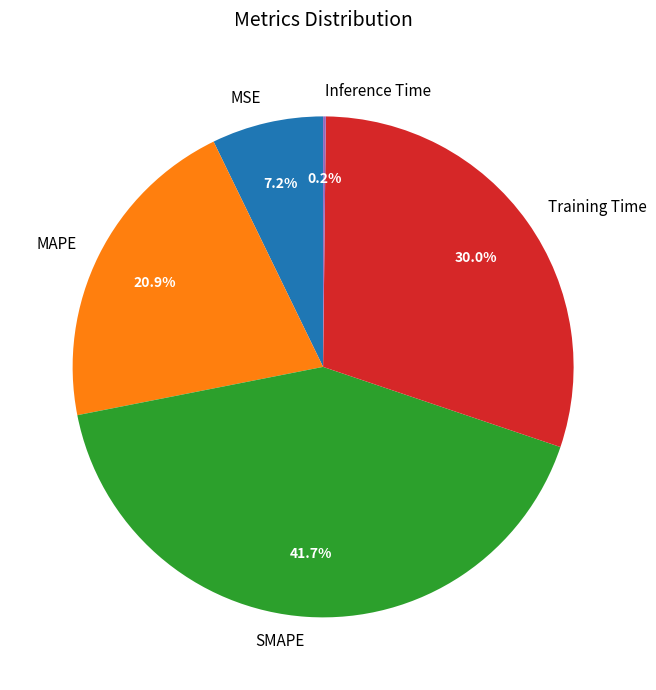

To the nearest percent, what is the difference between the largest and smallest slice percentages?

42%